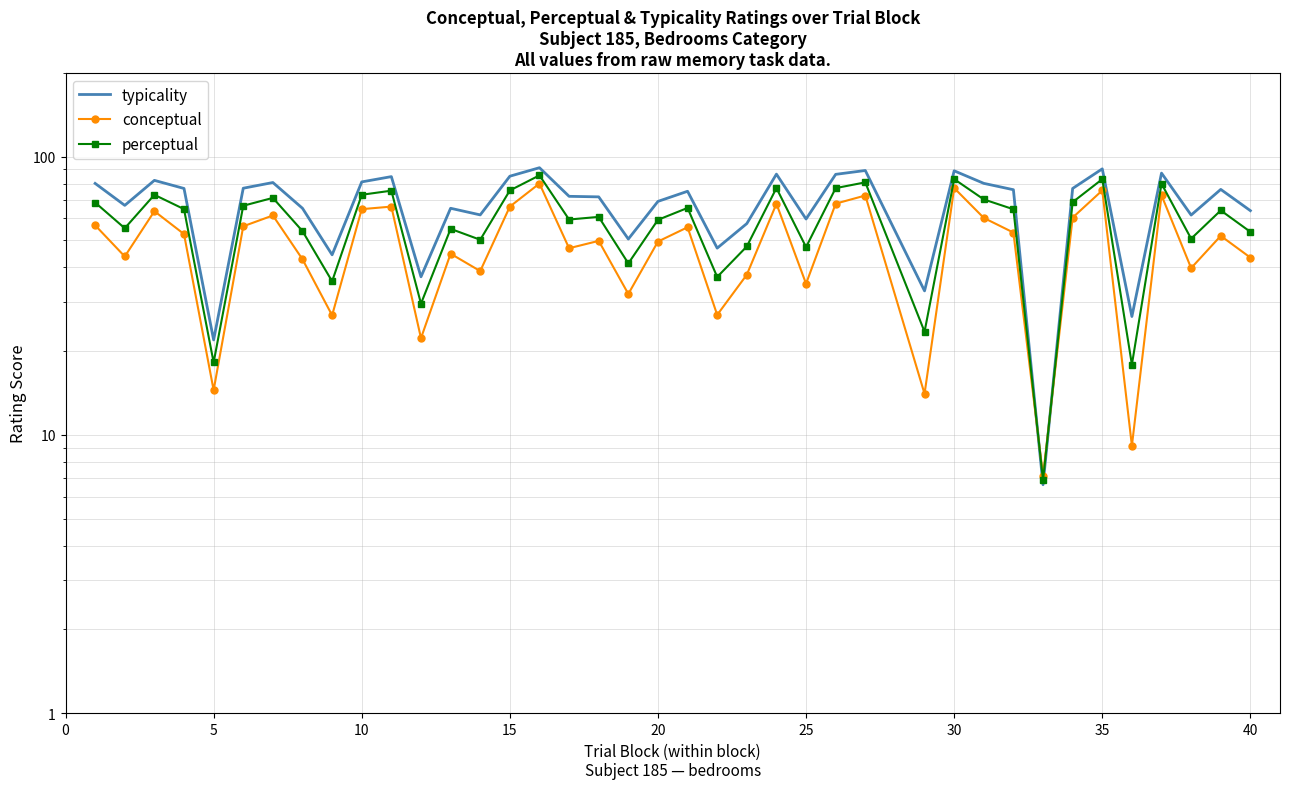

How many lines are shown in the chart?

3